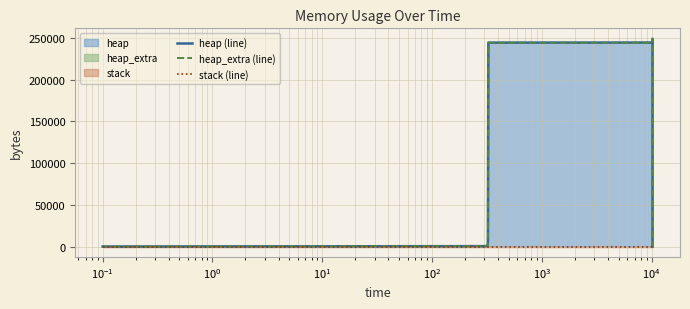

What is the difference between the maximum and minimum values in the heap_extra (line) series?

249202